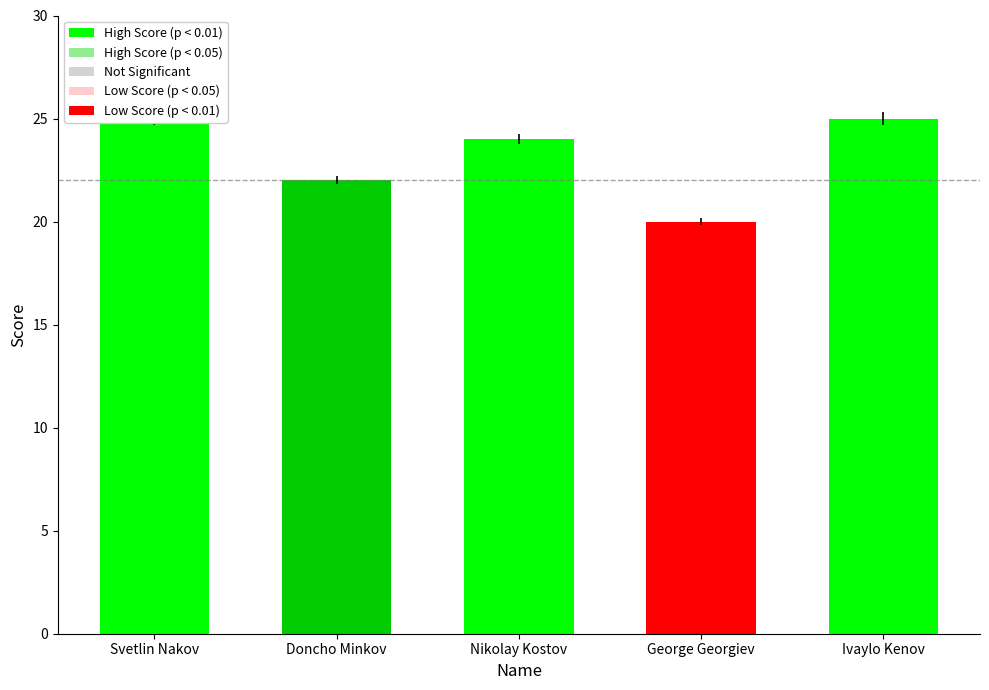

Which category has the highest value across all series?

Svetlin Nakov